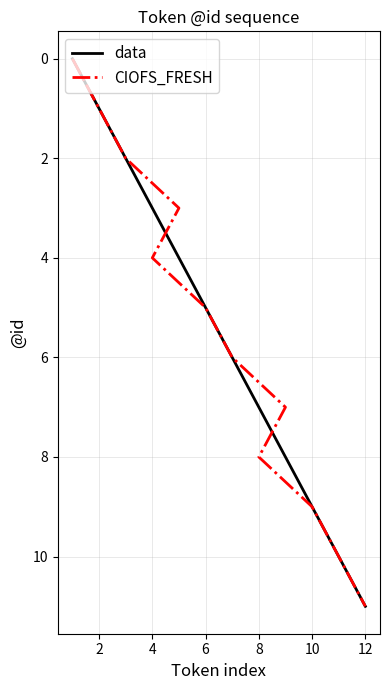

How many values in data are above zero?

11